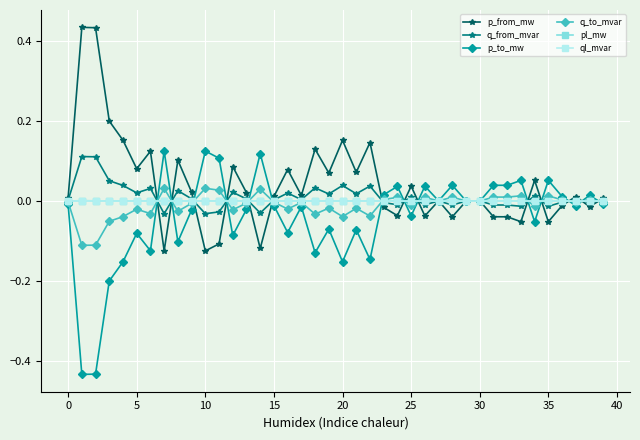

Count the number of data series in this chart.

6